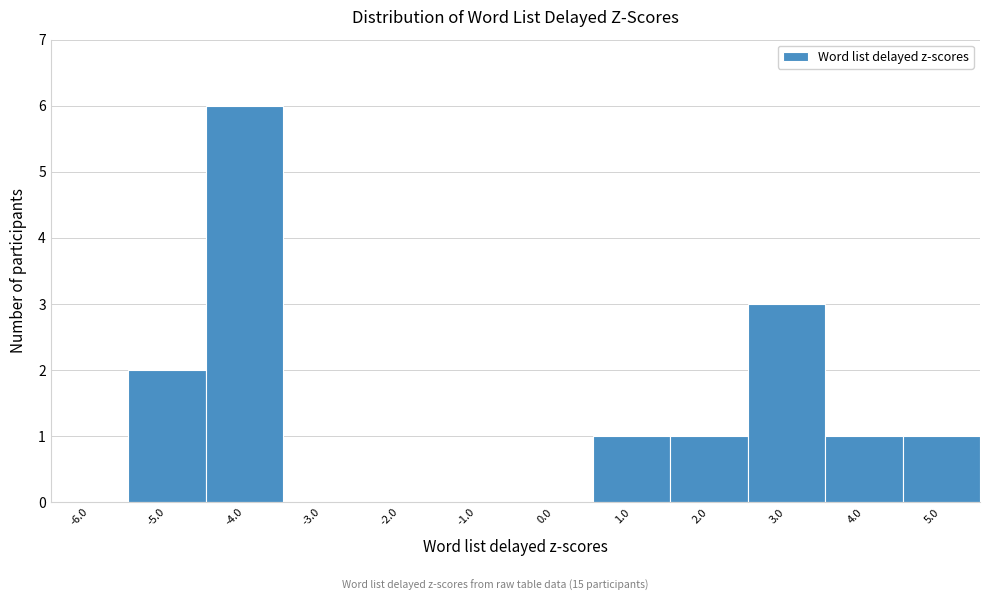

What is the height of the bar covering 2.5 to 3.5 on the x-axis? The values are not printed on the chart, so give them approximately, as read against the axis.

3